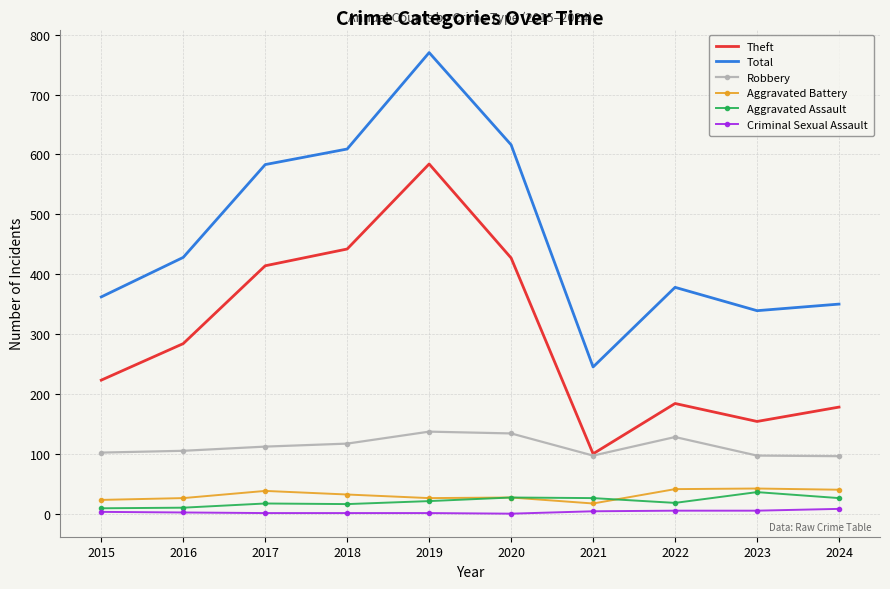

The Robbery series shows 112 at 2017. True or false?

True